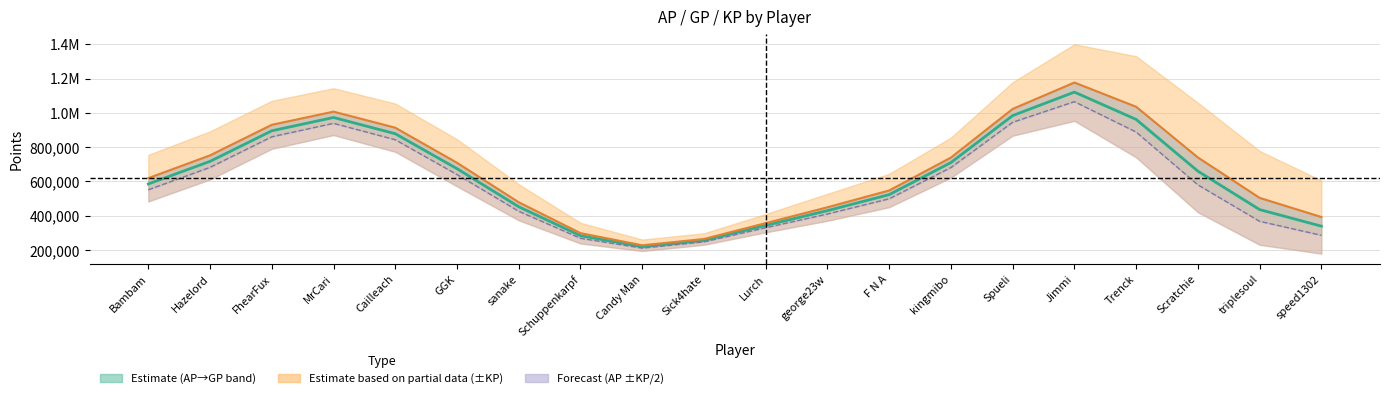

What is the lowest value of the GP line series?

228060.2